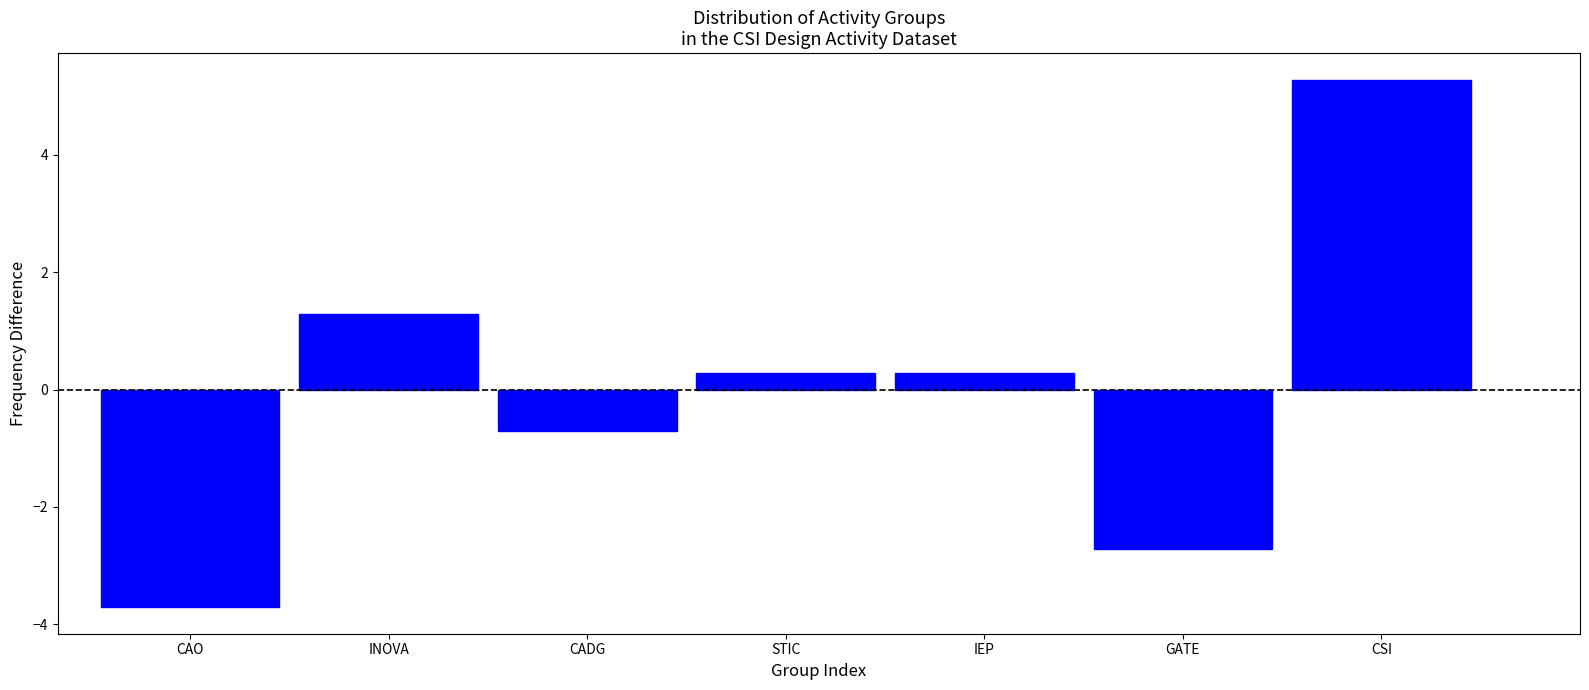

Reading left to right, transcribe all the data shown in this chart.

-3.7	1.3	-0.7	0.3	0.3	-2.7	5.3